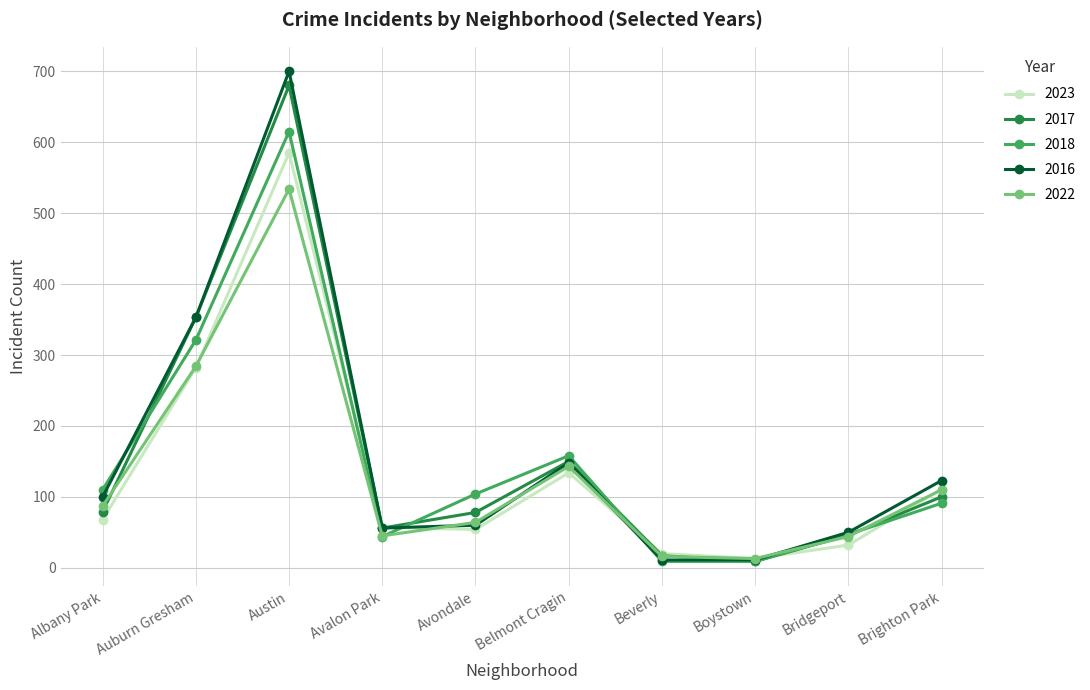

What is the label of the 10th point from the right?

Albany Park